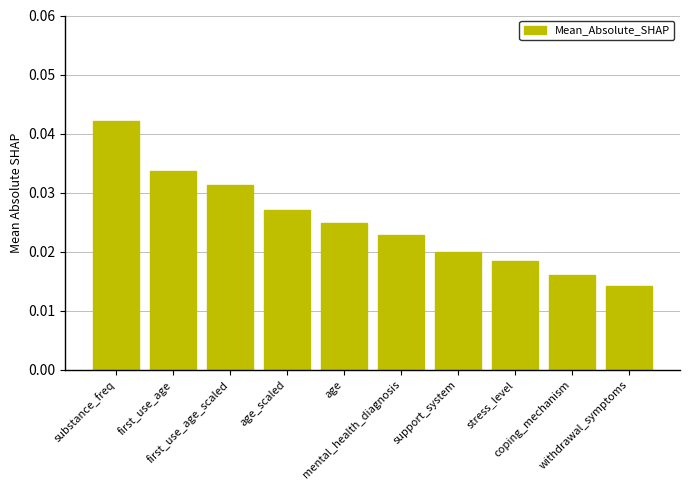

Which label corresponds to the largest value in the chart?

substance_freq